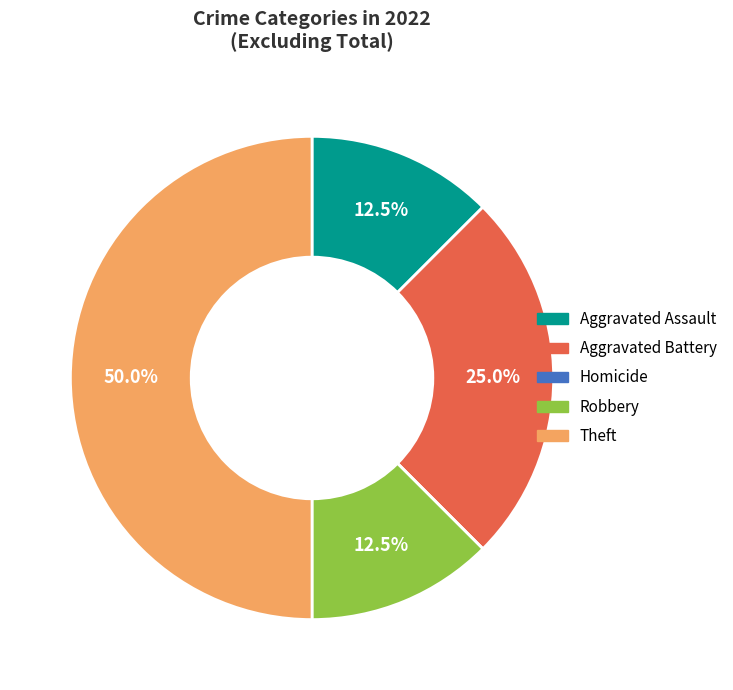

Do Aggravated Battery and Theft together represent more than half of the pie?

Yes